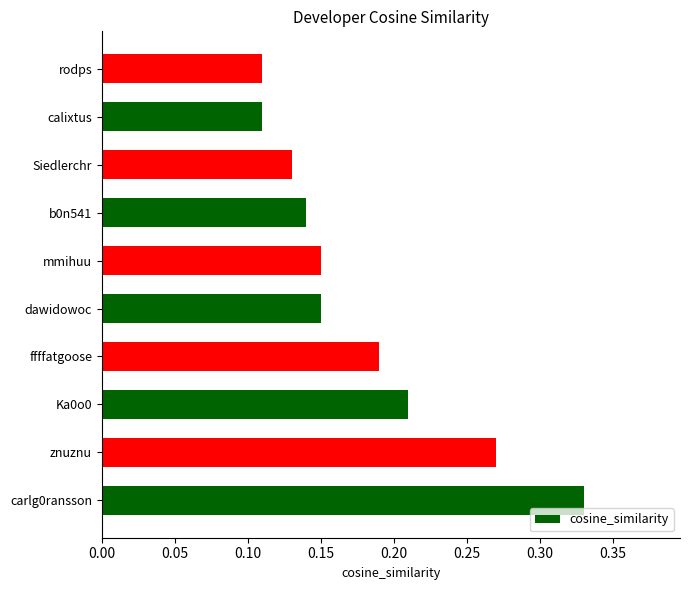

What is the sum of the values at b0n541 and znuznu?

0.4